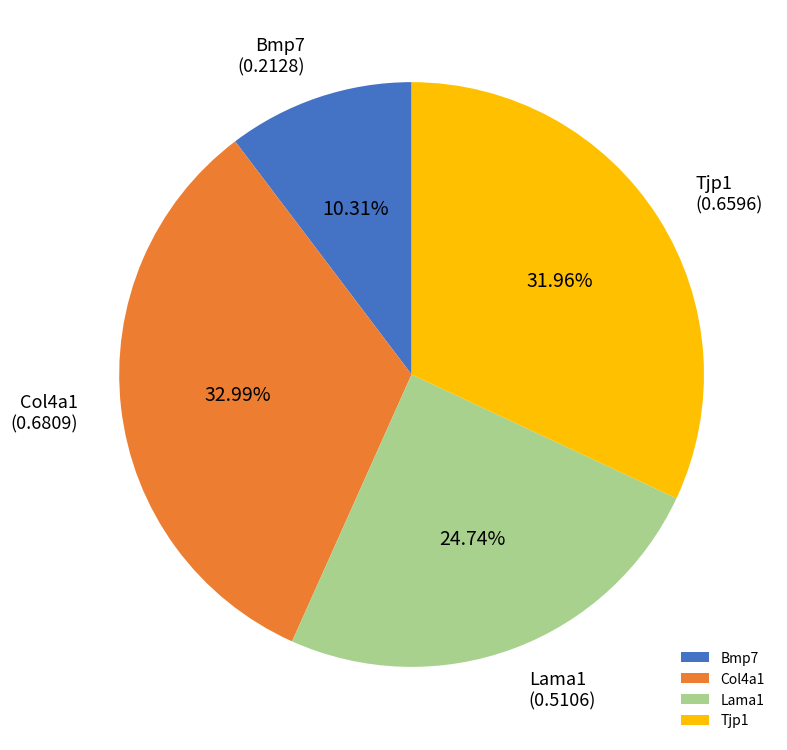

Between Bmp7 and Tjp1, which is larger?

Tjp1